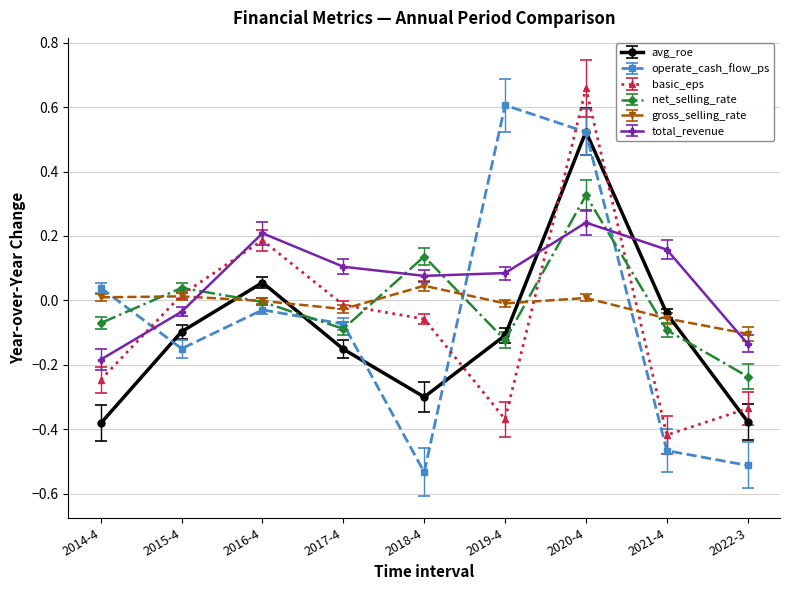

What is the total value across all series at 2018-4?

-0.6